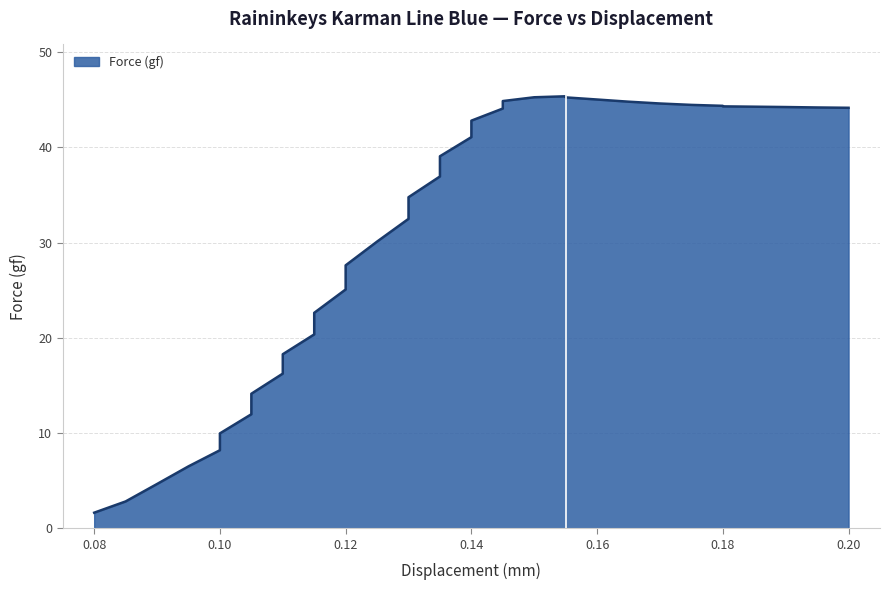

How many points are higher than both their immediate neighbors (excluding endpoints)?

1